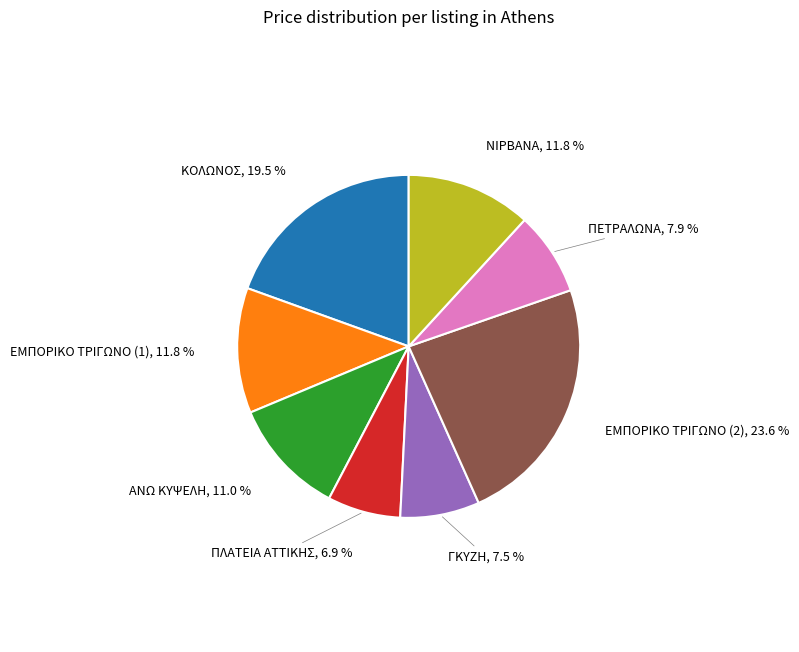

Does any single category account for the majority?

No